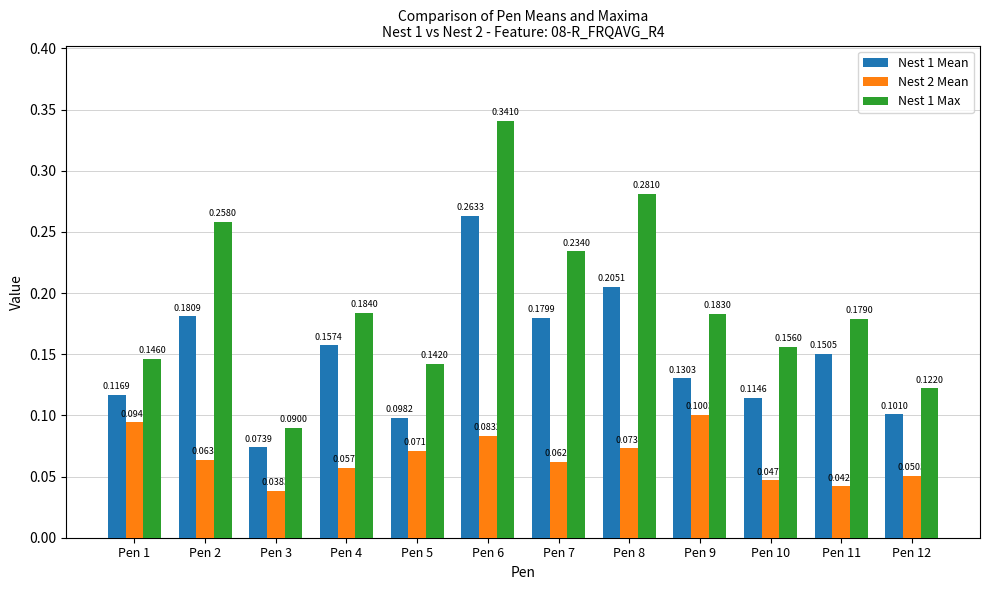

The value of Nest 1 Max at Pen 12 is 0.1. True or false?

True